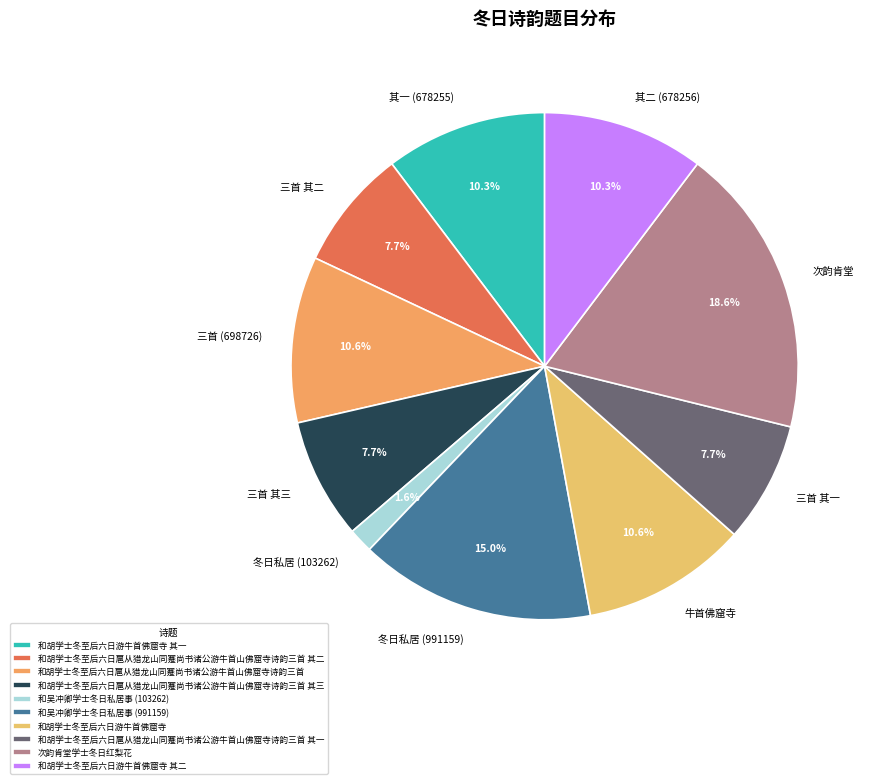

Is it true that 和胡学士冬至后六日扈从猎龙山同蹇尚书诸公游牛首山佛窟寺诗韵三首 is 19% of the pie?

False